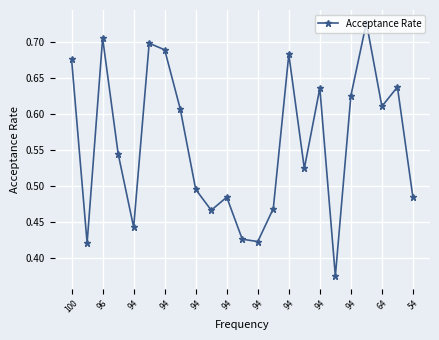

How many values are between 0 and 1?

23